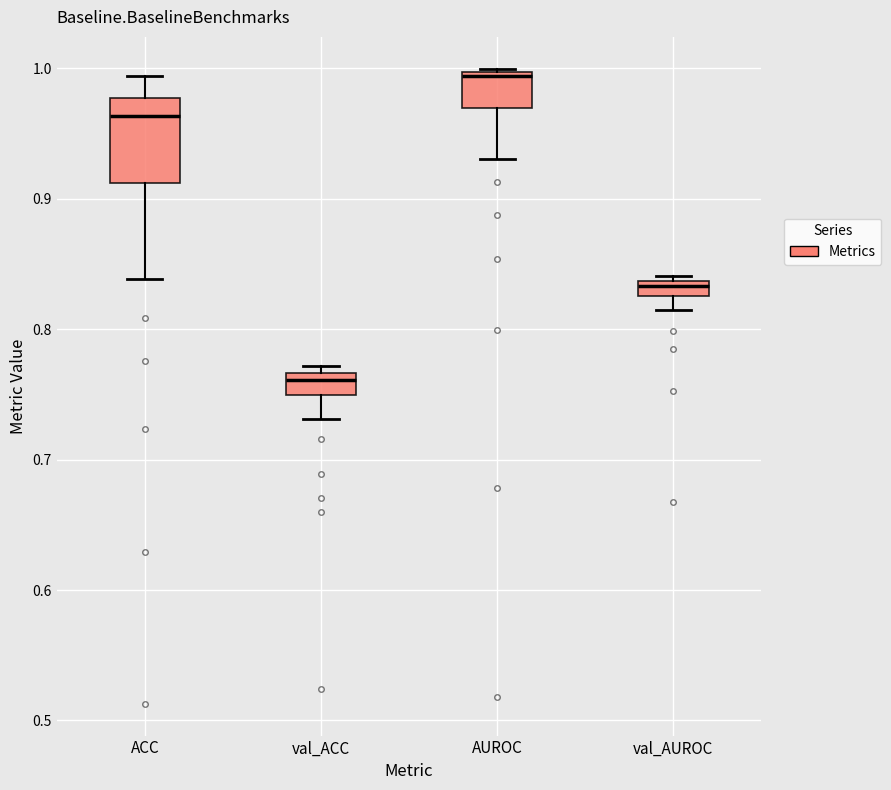

Which box is the tallest, from its lower edge to its upper edge?

ACC